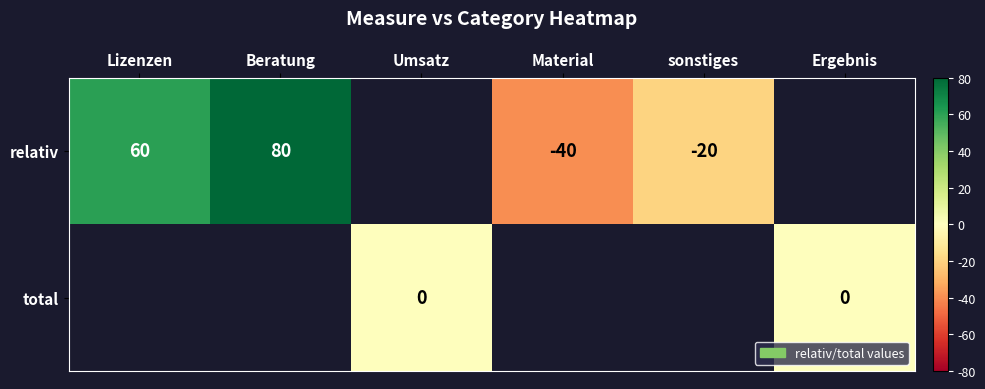

At how many categories does at least one series exceed -17?

4